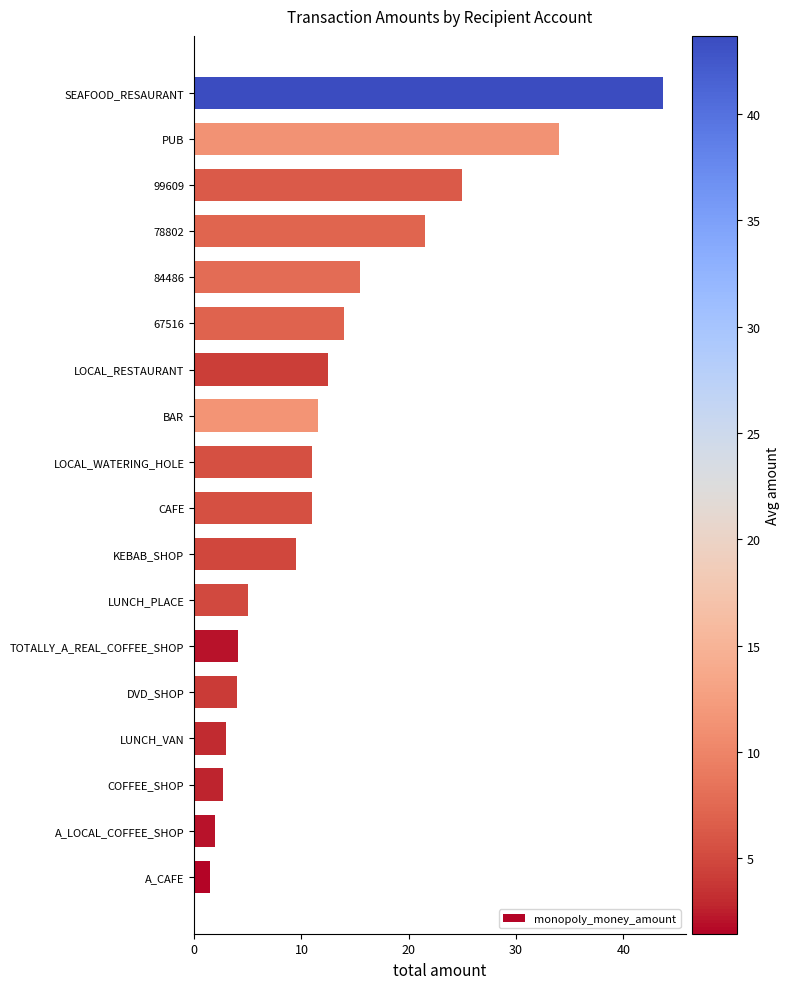

The chart shows a value of 8.2 at 67516. True or false?

False